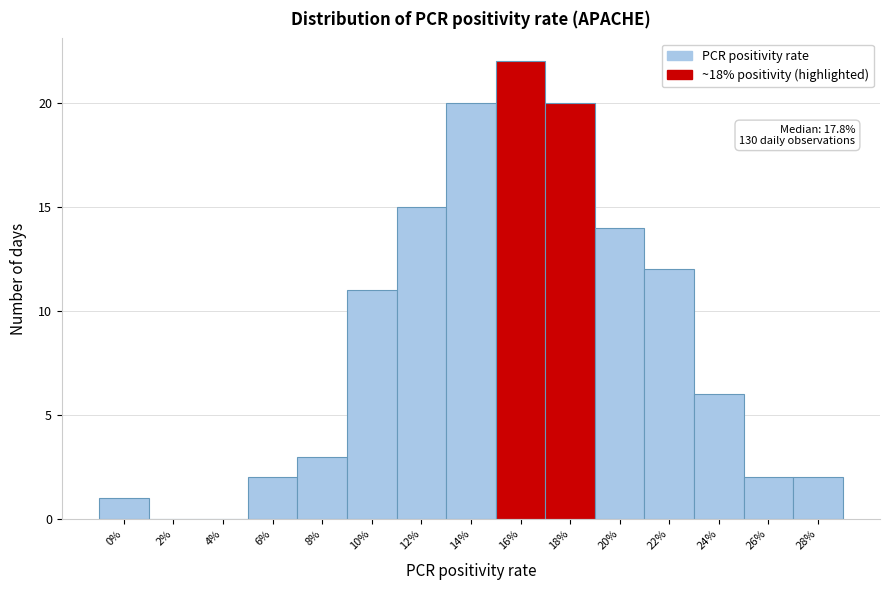

Reading right to left, list all the values displayed in this chart.

28%=2	26%=2	24%=6	22%=12	20%=14	18%=20	16%=22	14%=20	12%=15	10%=11	8%=3	6%=2	4%=0	2%=0	0%=1